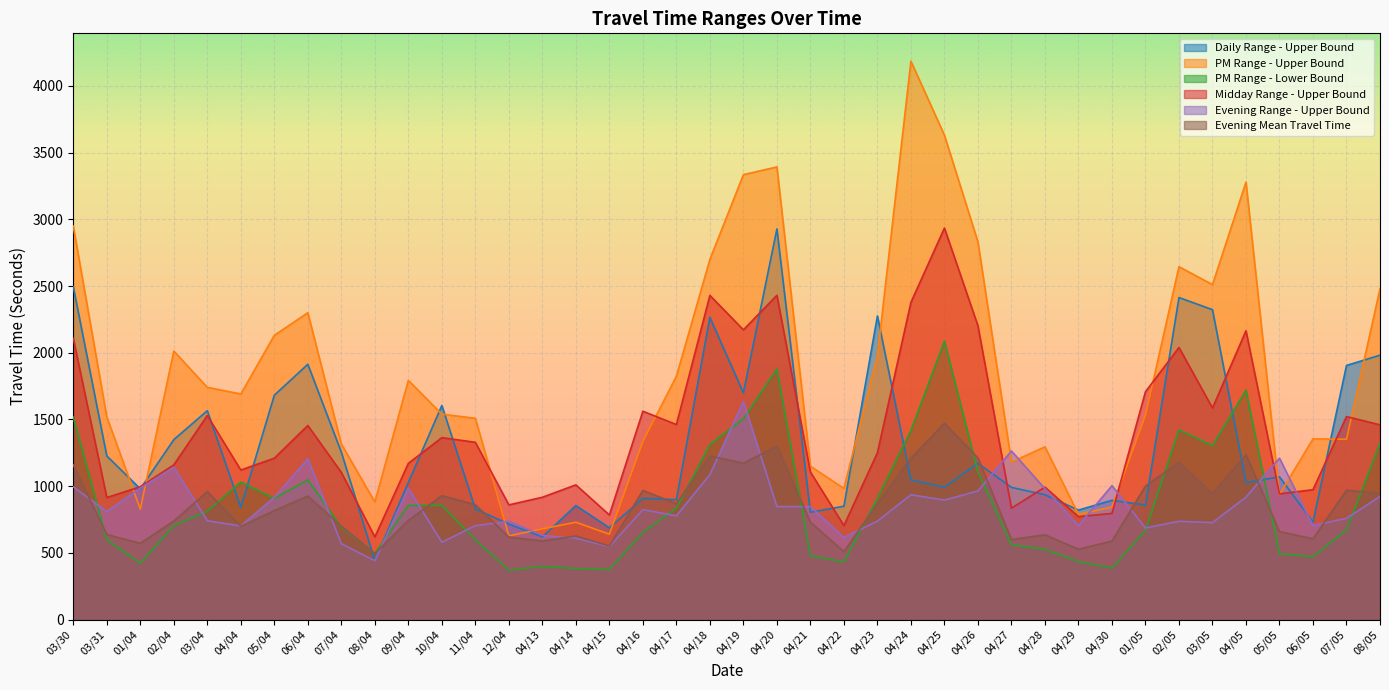

True or false: Daily Range - Upper Bound has more than 2 interior local peaks.

True